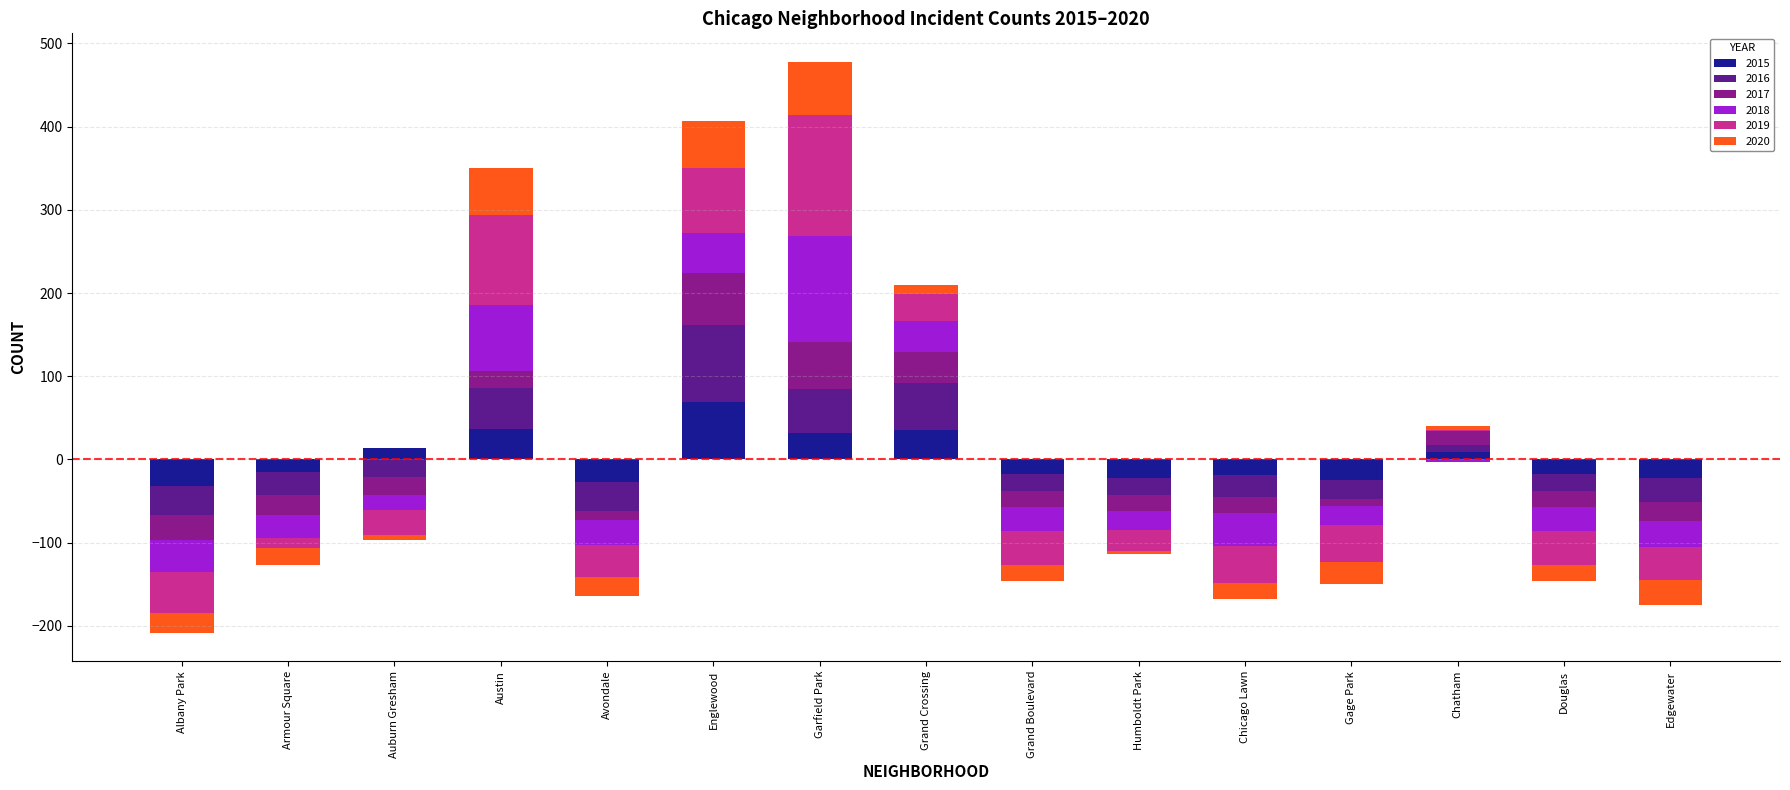

List the series in order of their peak value, highest first.

2019, 2018, 2016, 2015, 2017, 2020